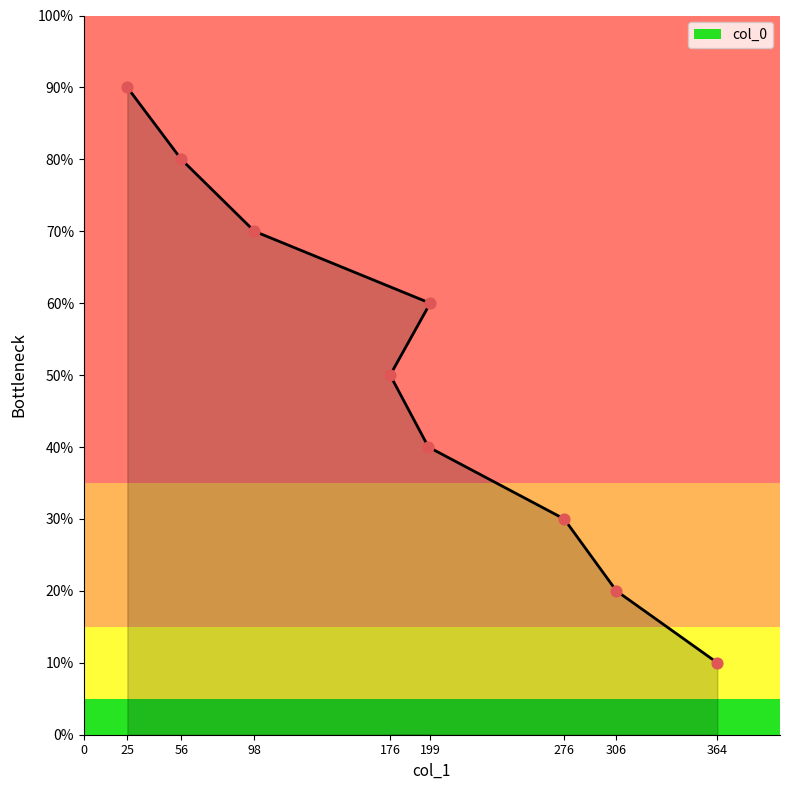

What is the change in value from 364 to 276?

+0.2